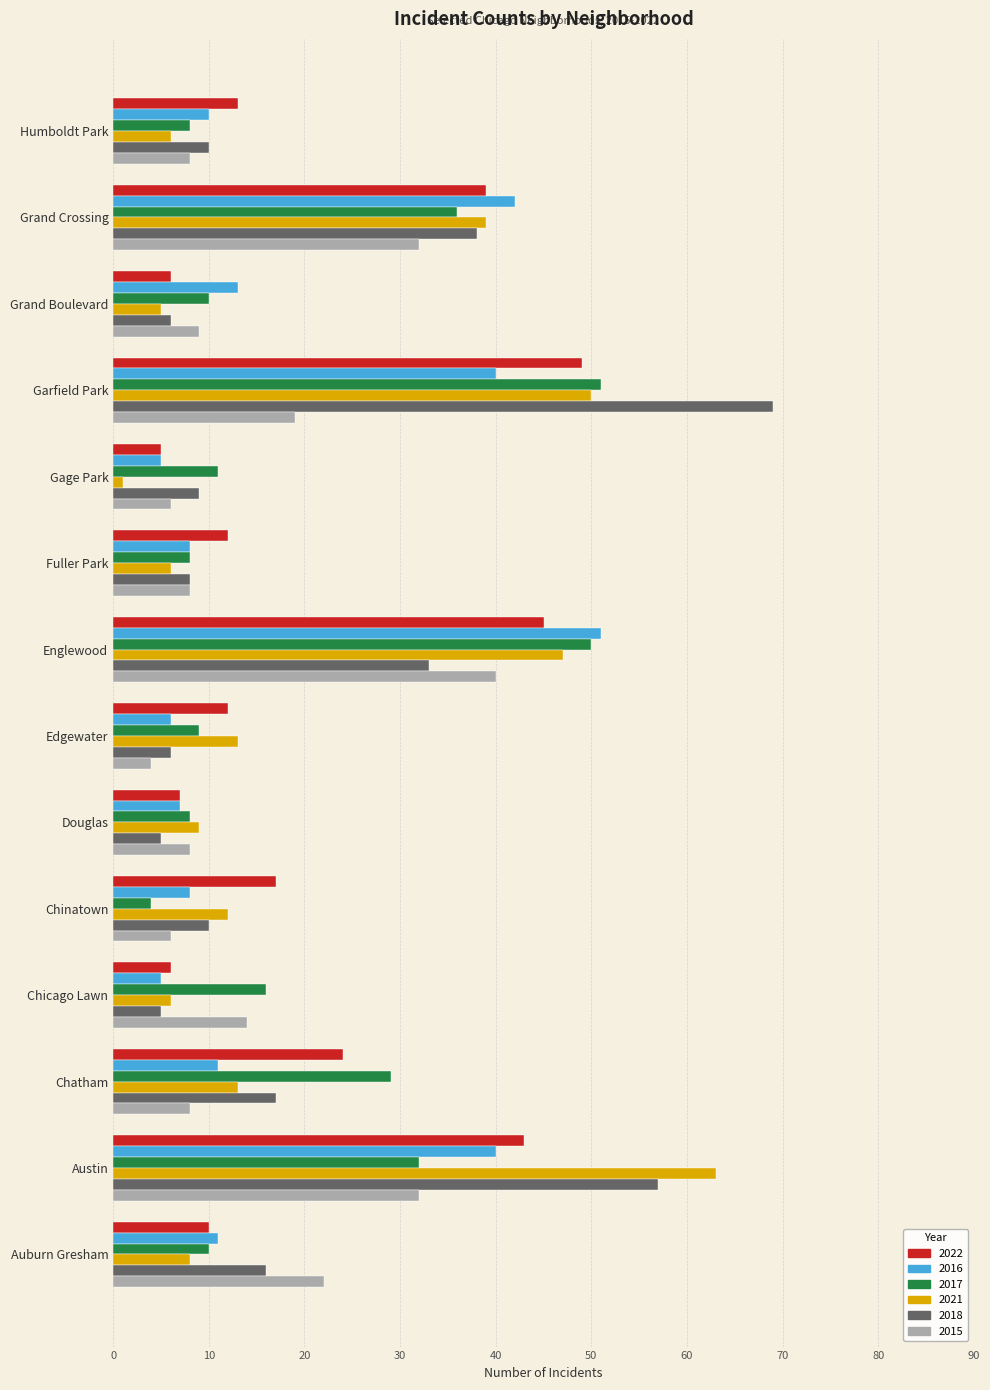

Which category has the lowest value across all series?

Gage Park